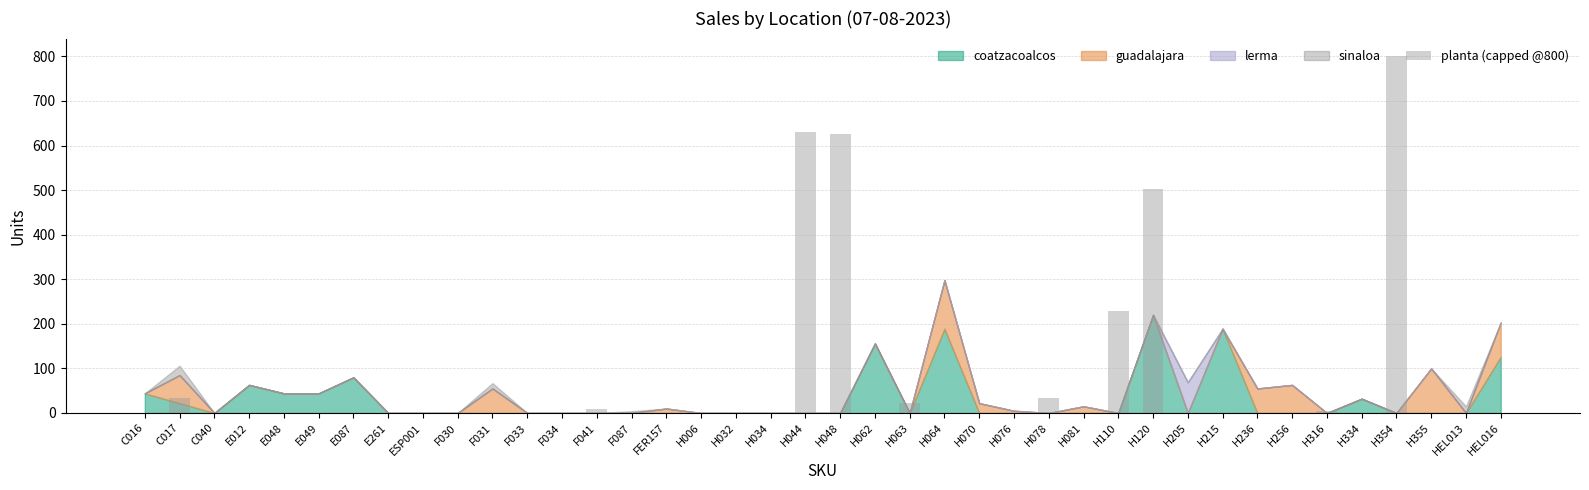

What is the maximum value shown in the chart?

800